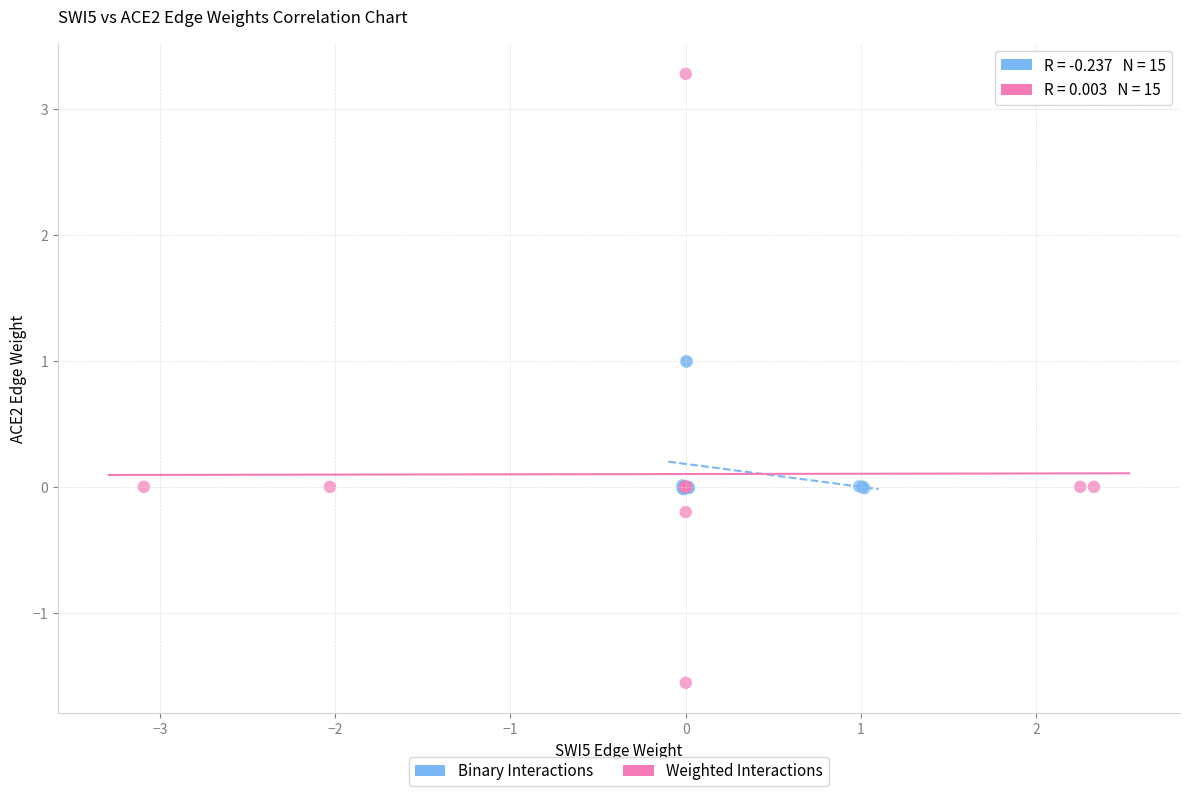

Which series has the widest spread of Y values?

Weighted Interactions